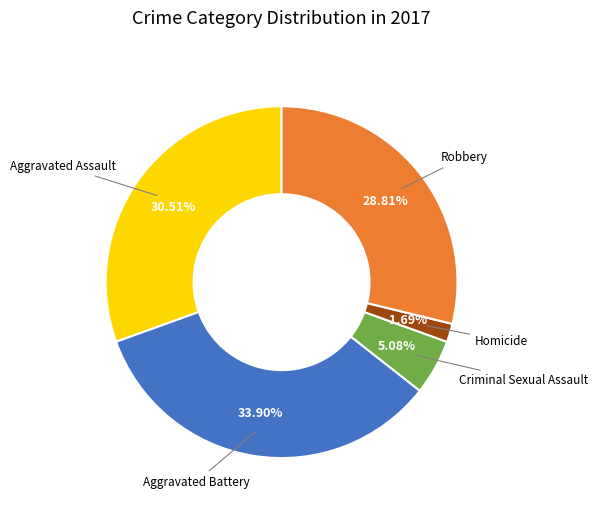

How many segments does this pie chart have?

5